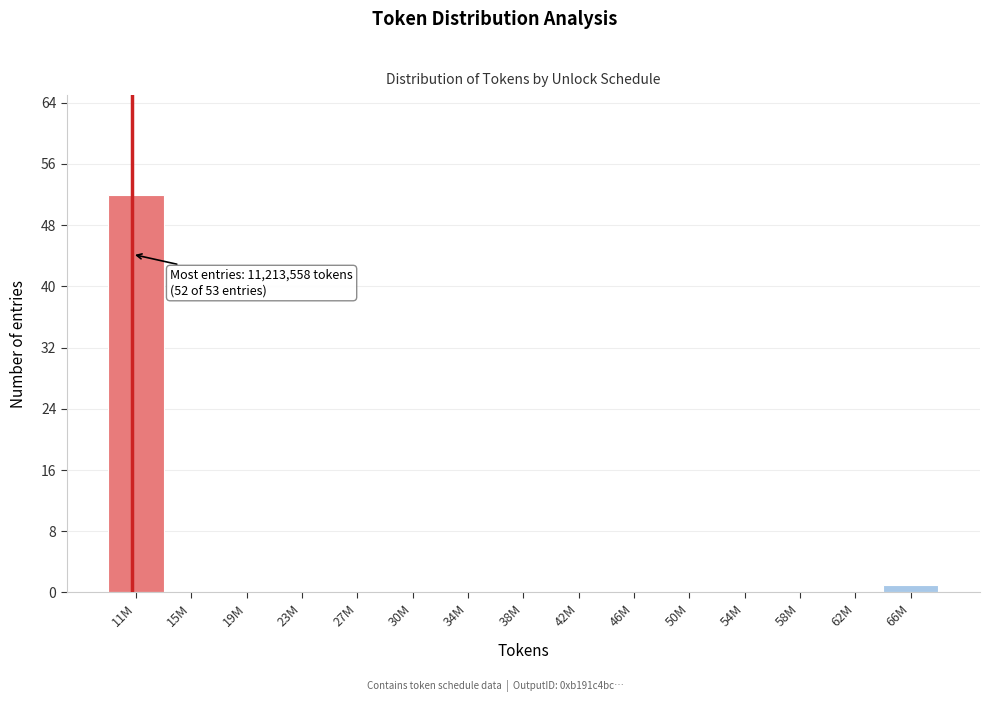

Reading left to right, extract all data points from this chart.

11M=52	15M=0	19M=0	23M=0	27M=0	30M=0	34M=0	38M=0	42M=0	46M=0	50M=0	54M=0	58M=0	62M=0	66M=1